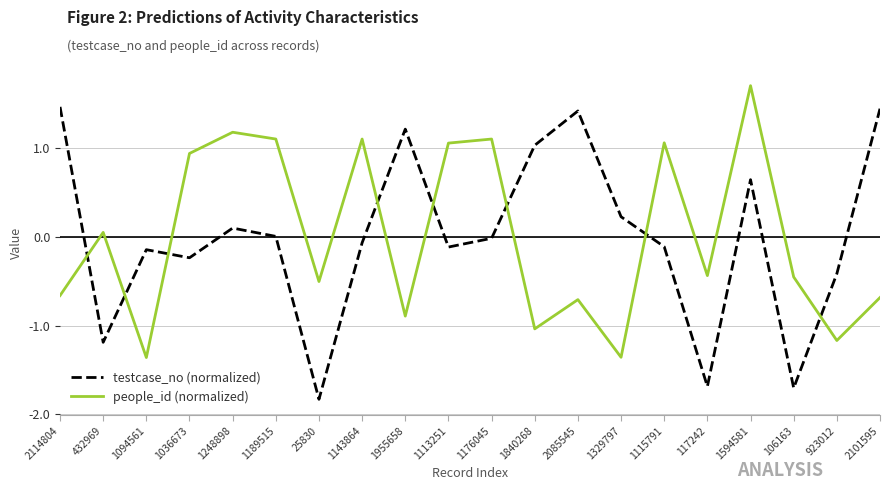

What is the lowest value of the testcase_no (normalized) series?

-1.8